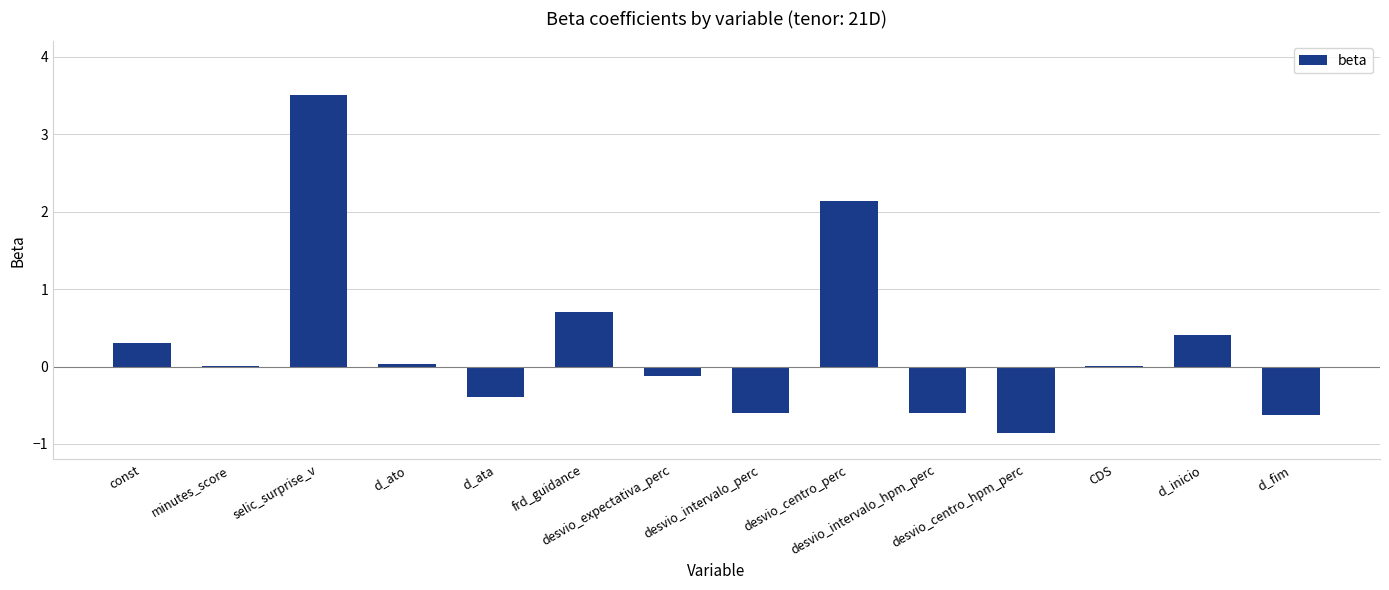

What is the sum of all values?

3.9